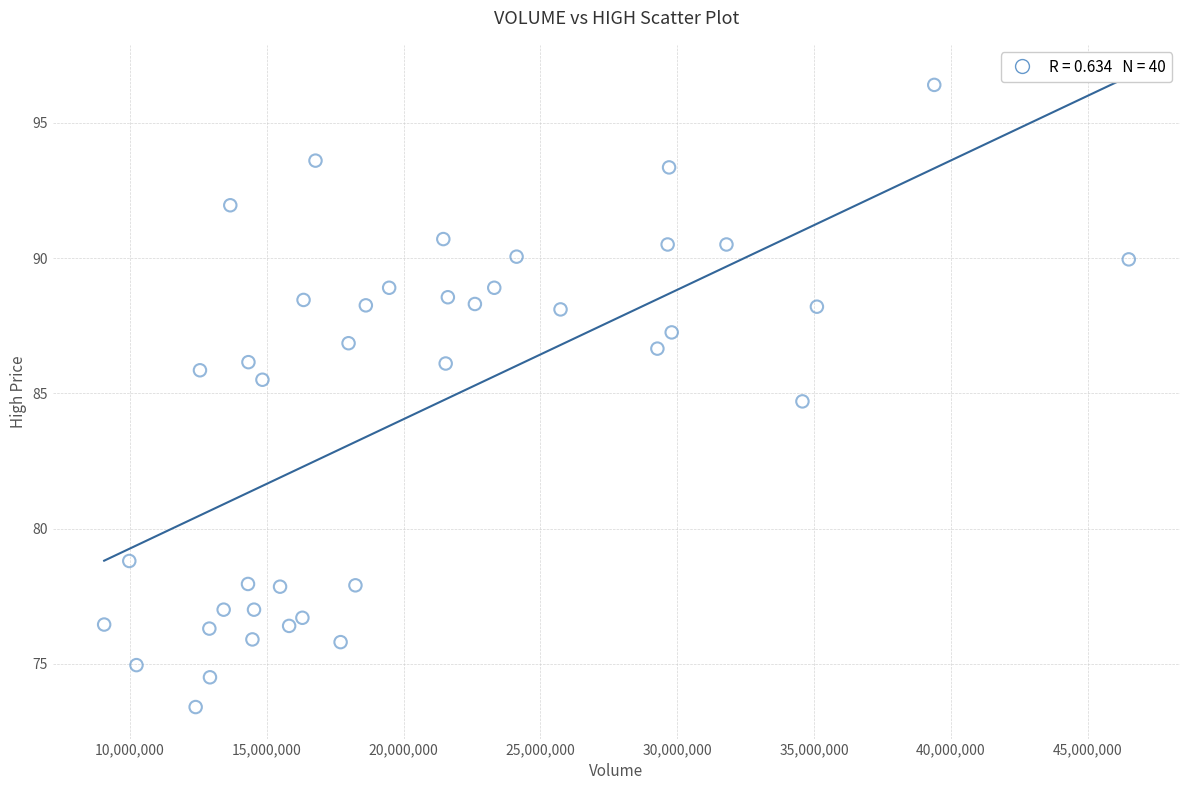

What Y value in the scatter plot is closest to 84?

84.7